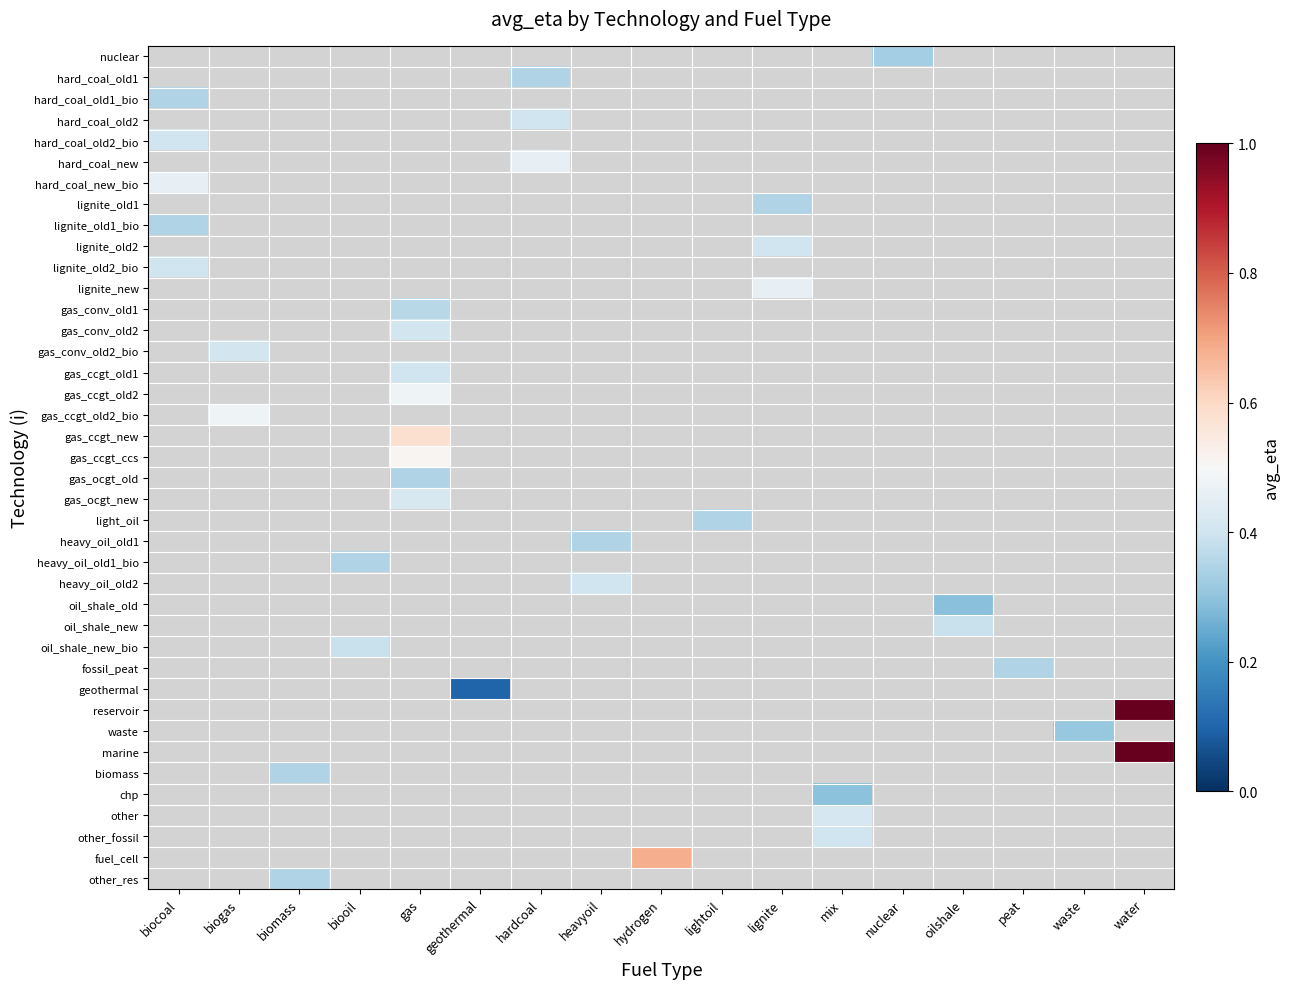

Between gas and lightoil, which is larger?

lightoil